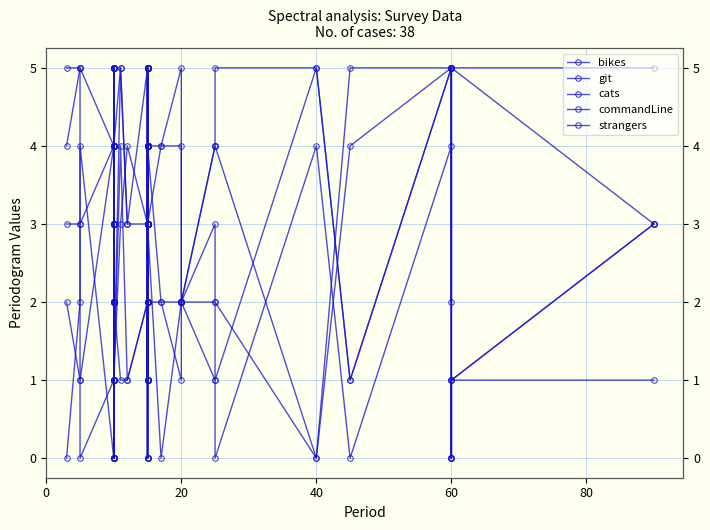

What is the value of the commandLine point at the 1st from the left?

3